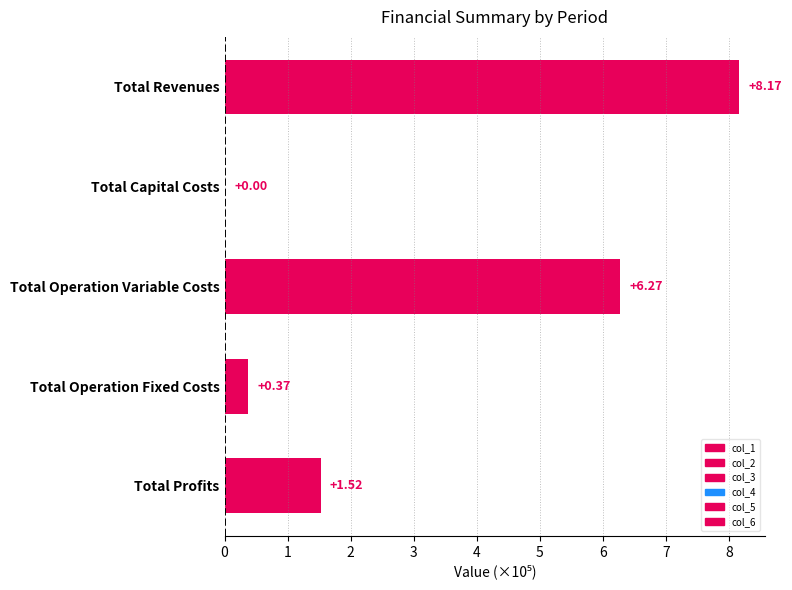

Which category has the highest value across all series?

Total Revenues